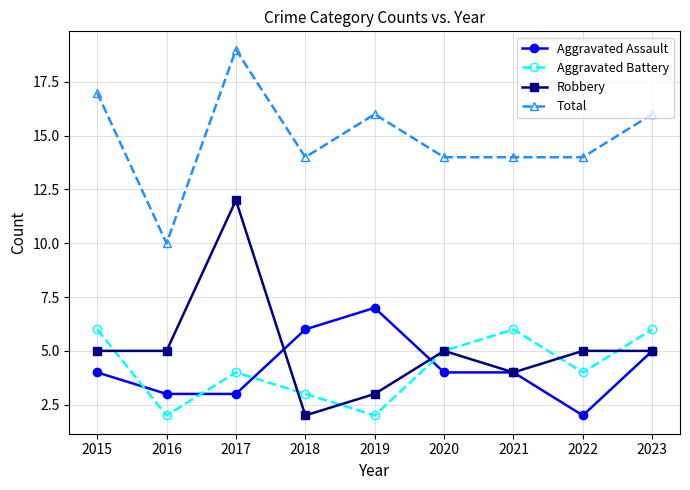

At how many categories does at least one series exceed 6?

9